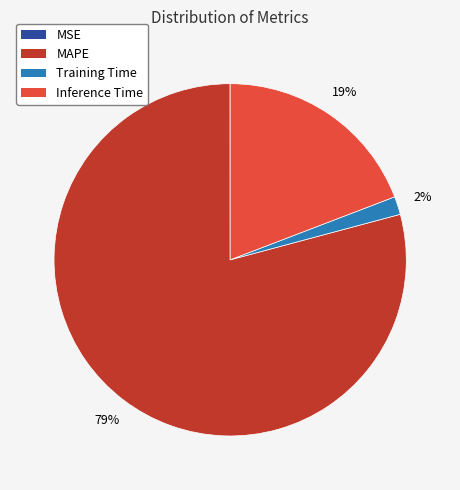

To the nearest percent, what is the average slice percentage?

25%